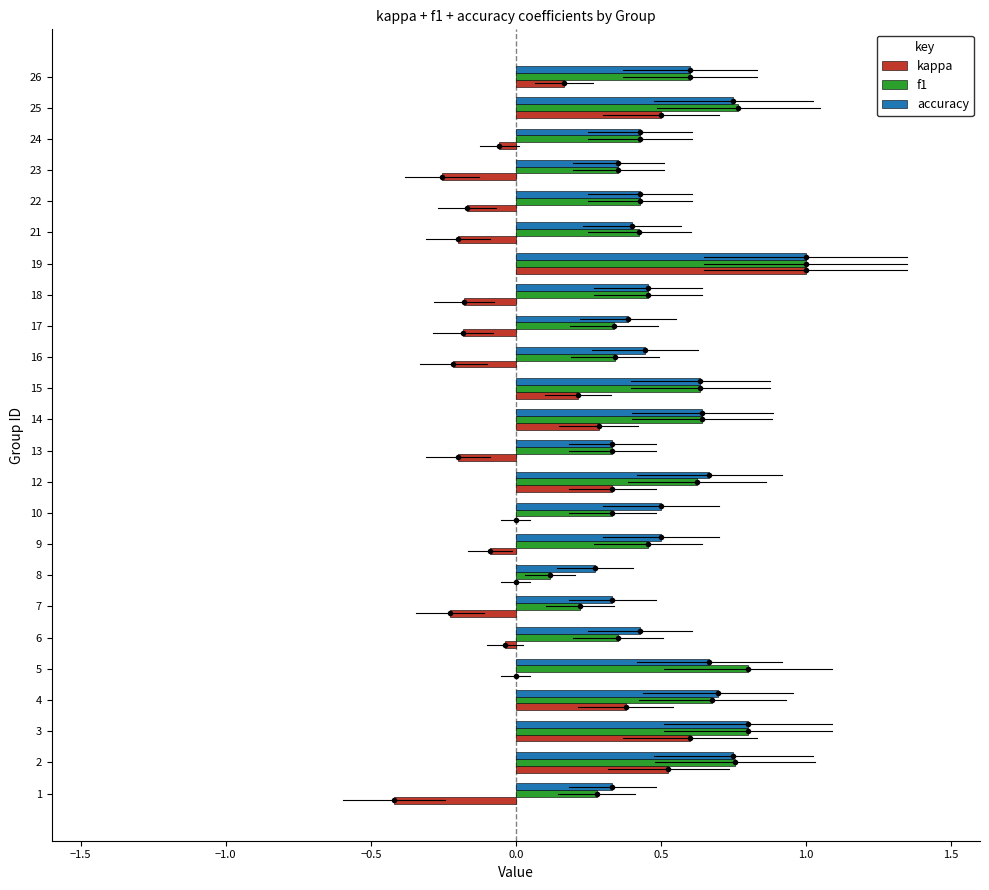

The value of kappa at 5 is 0.0. True or false?

True